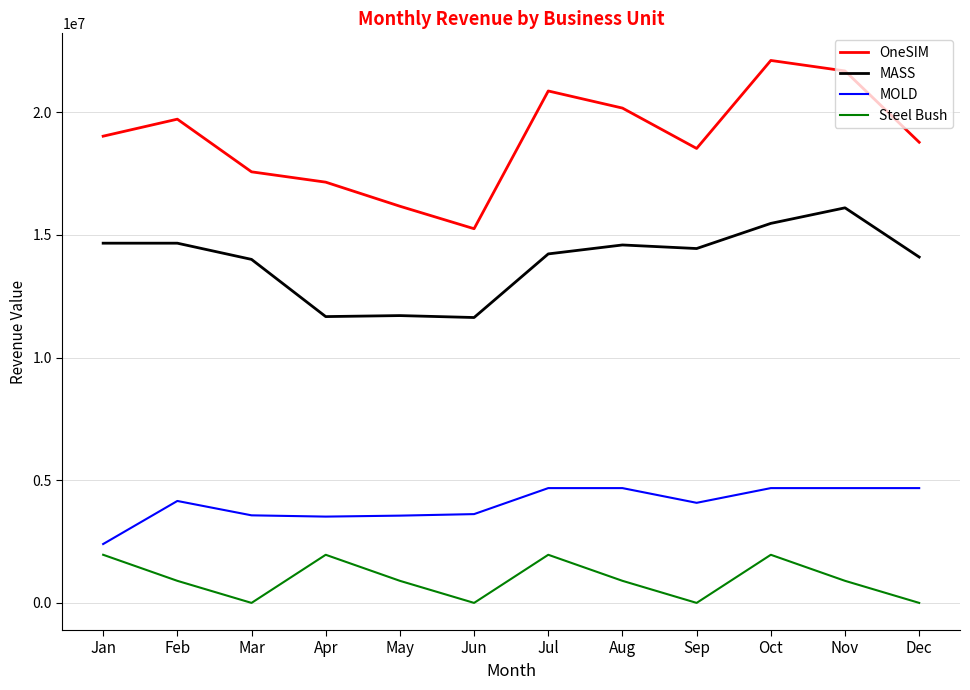

Is the value of MOLD at Oct greater than the value of OneSIM at Nov?

No